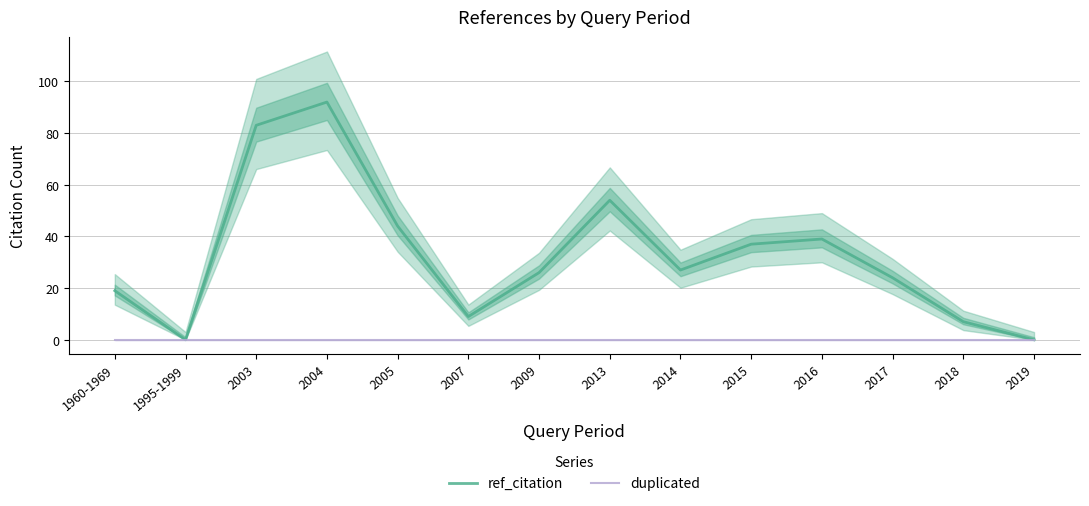

True or false: duplicated and ref_citation cross at least once.

False